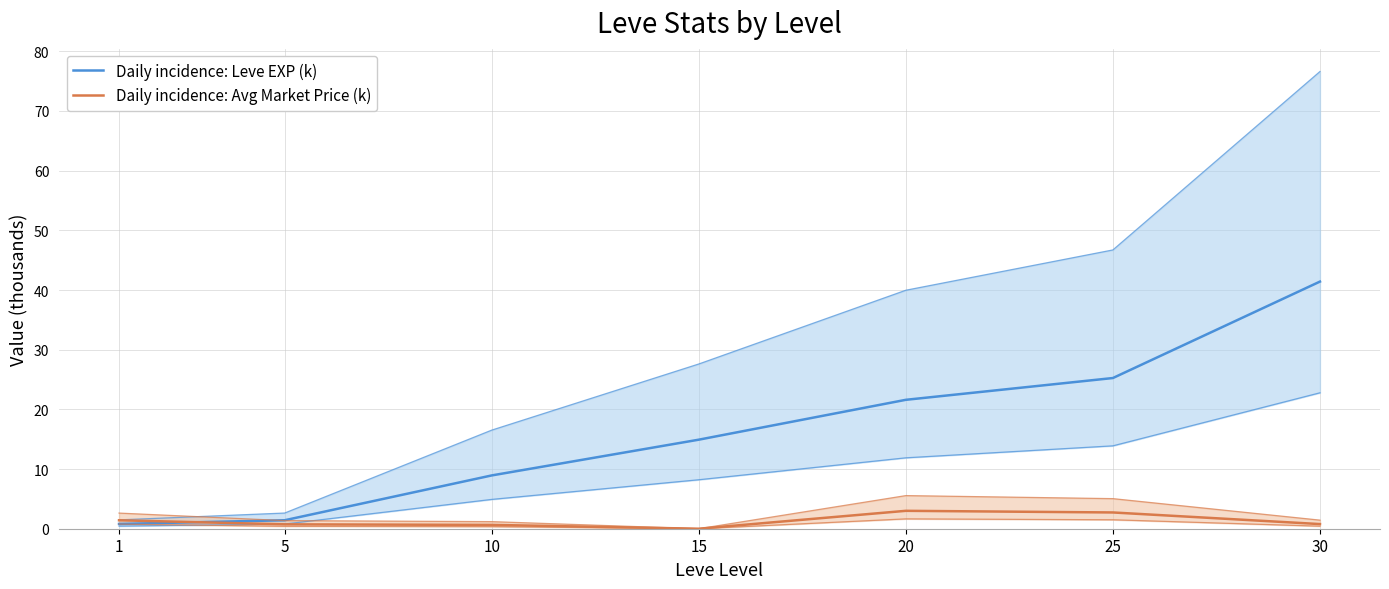

What is the difference between the Daily incidence: Avg Market Price (k) values at 20 and 25?

0.3